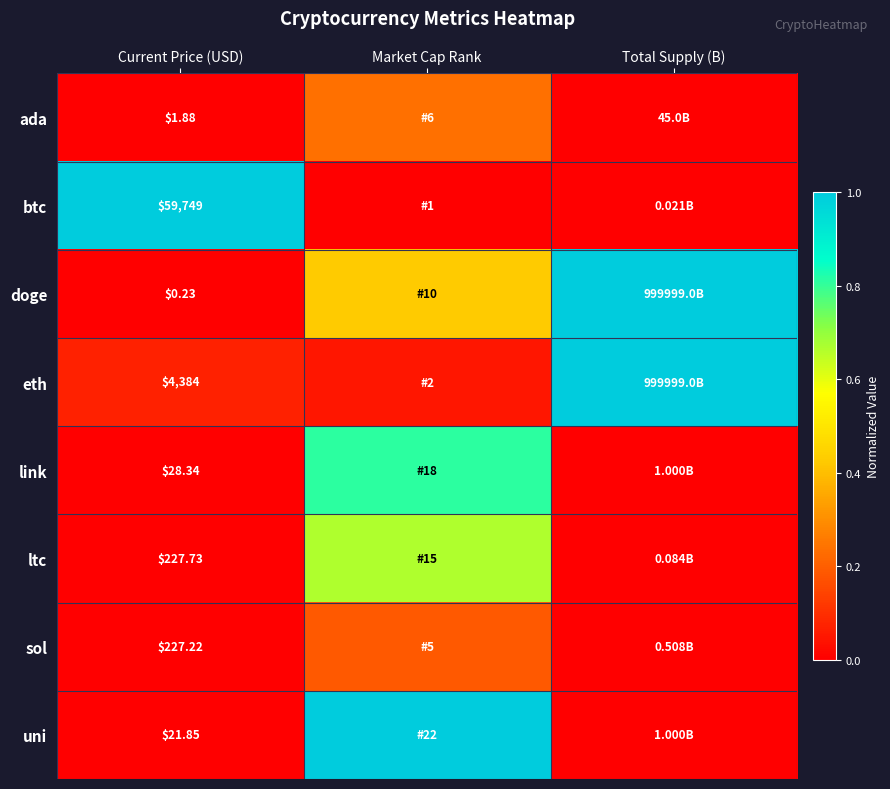

At which category is the sum across all series the highest?

Market Cap Rank